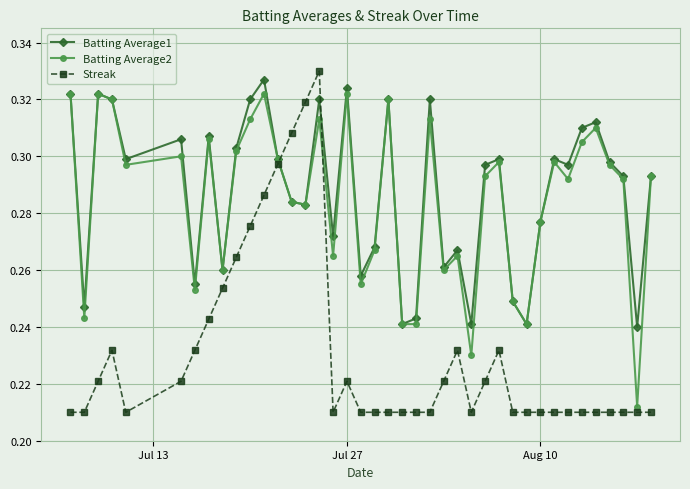

True or false: Batting Average1 has more than 0 points higher than both neighbors.

True